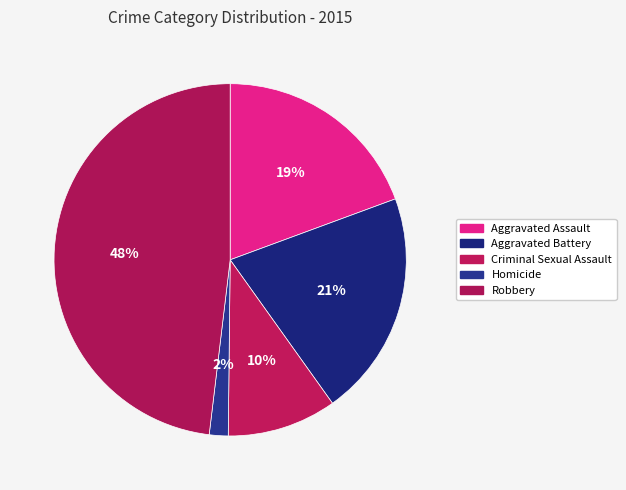

Do Criminal Sexual Assault and Homicide together represent more than half of the pie?

No